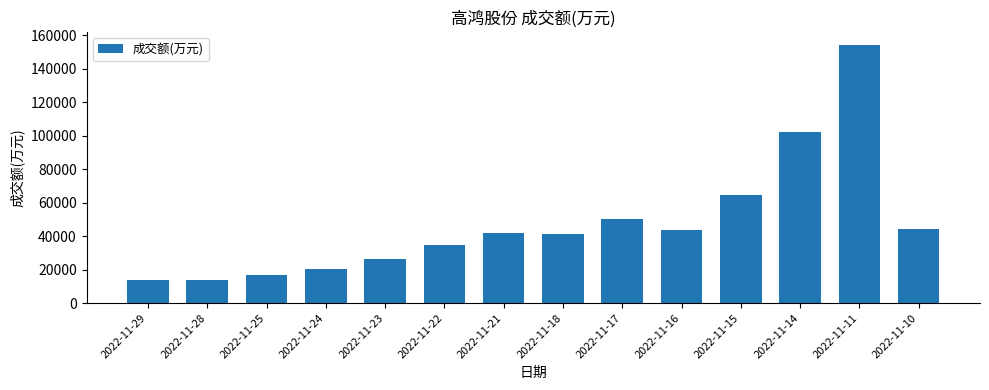

True or false: the data shows 7682 at 2022-11-29.

False